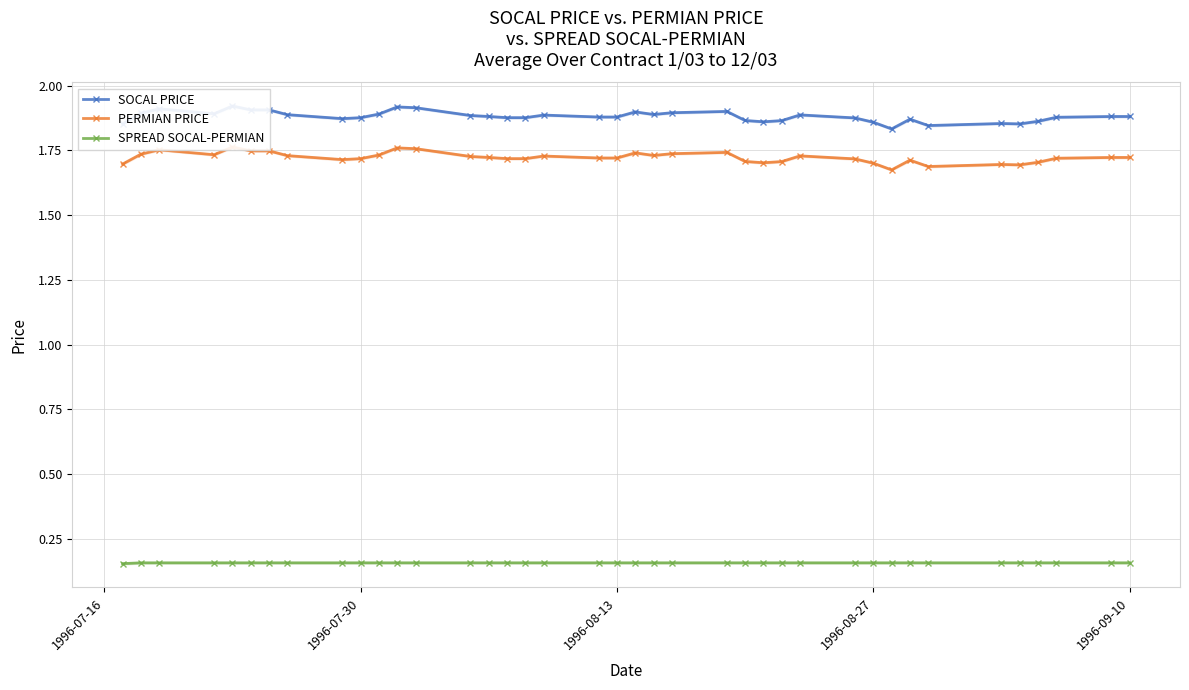

Count the SPREAD SOCAL-PERMIAN values in the range 0 to 1.

39